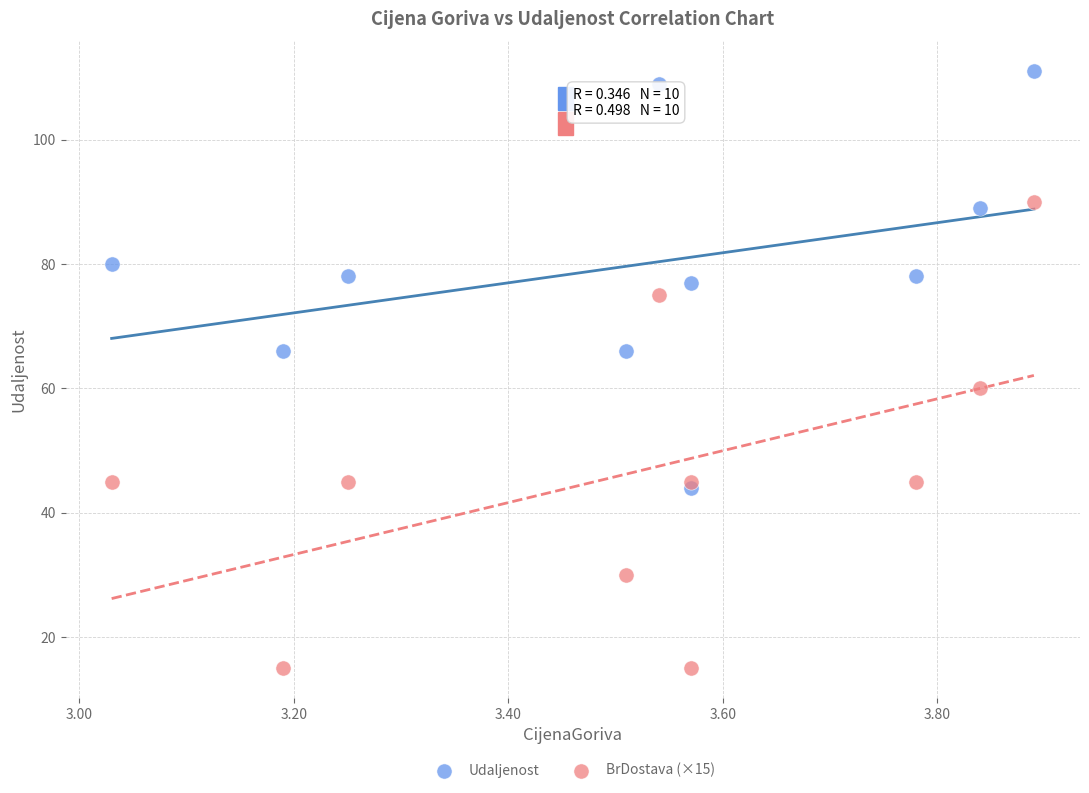

What are all the series names shown in the legend?

Udaljenost, BrDostava (×15)